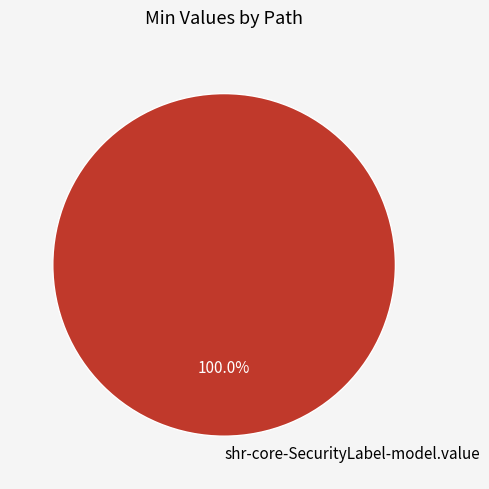

Count the number of slices in the pie.

1